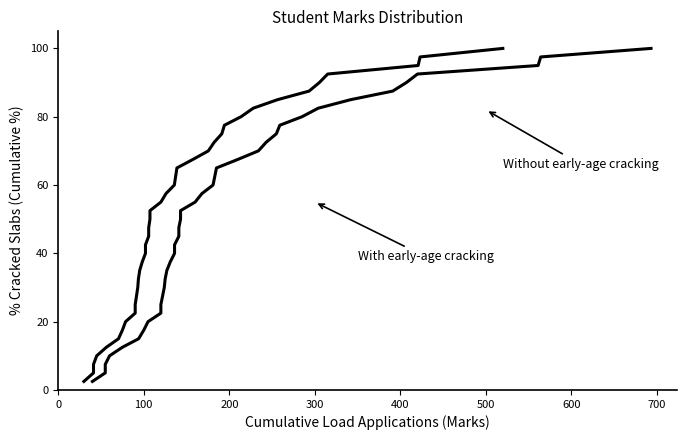

True or false: Without early-age cracking has more than 2 interior local peaks.

False